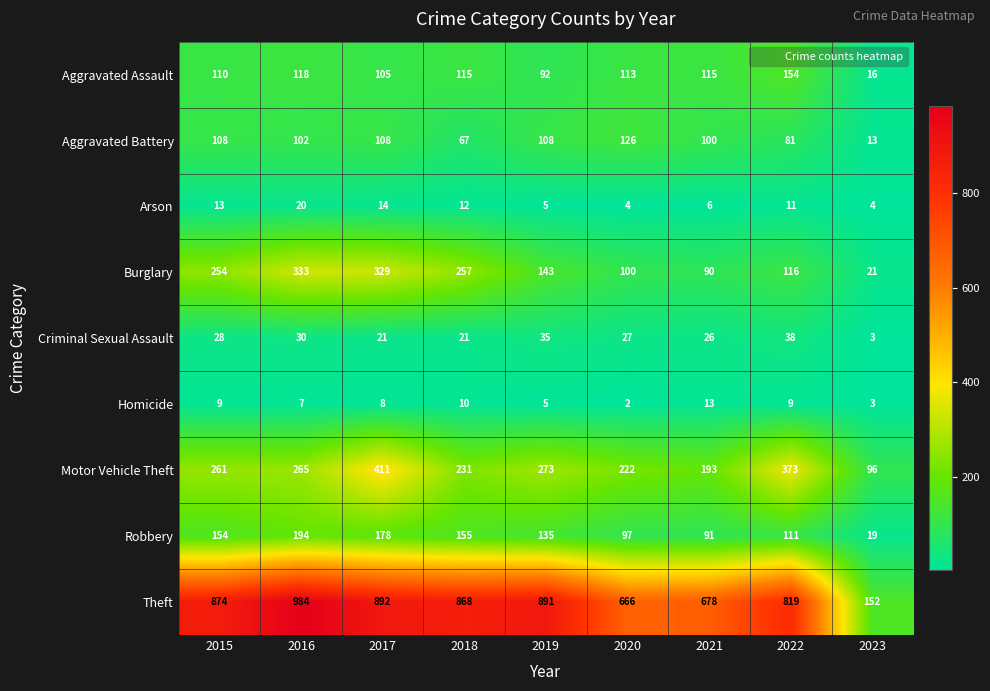

What is the difference between the maximum and minimum values in the Arson series?

16